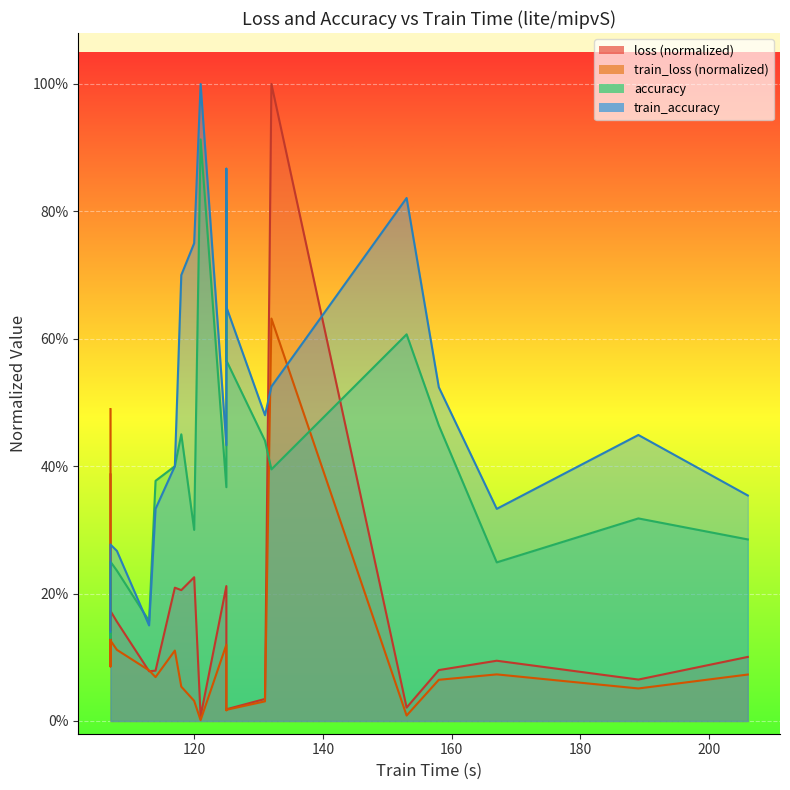

At which category does the chart reach its peak across all series?

132